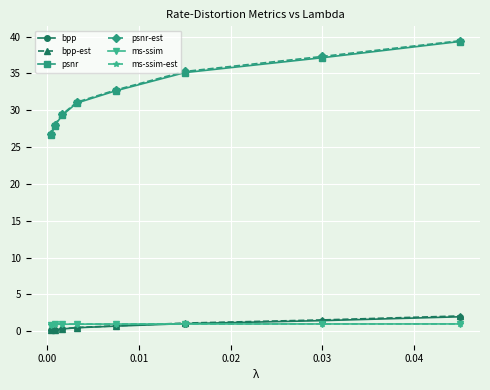

True or false: bpp and bpp-est intersect in this chart.

False